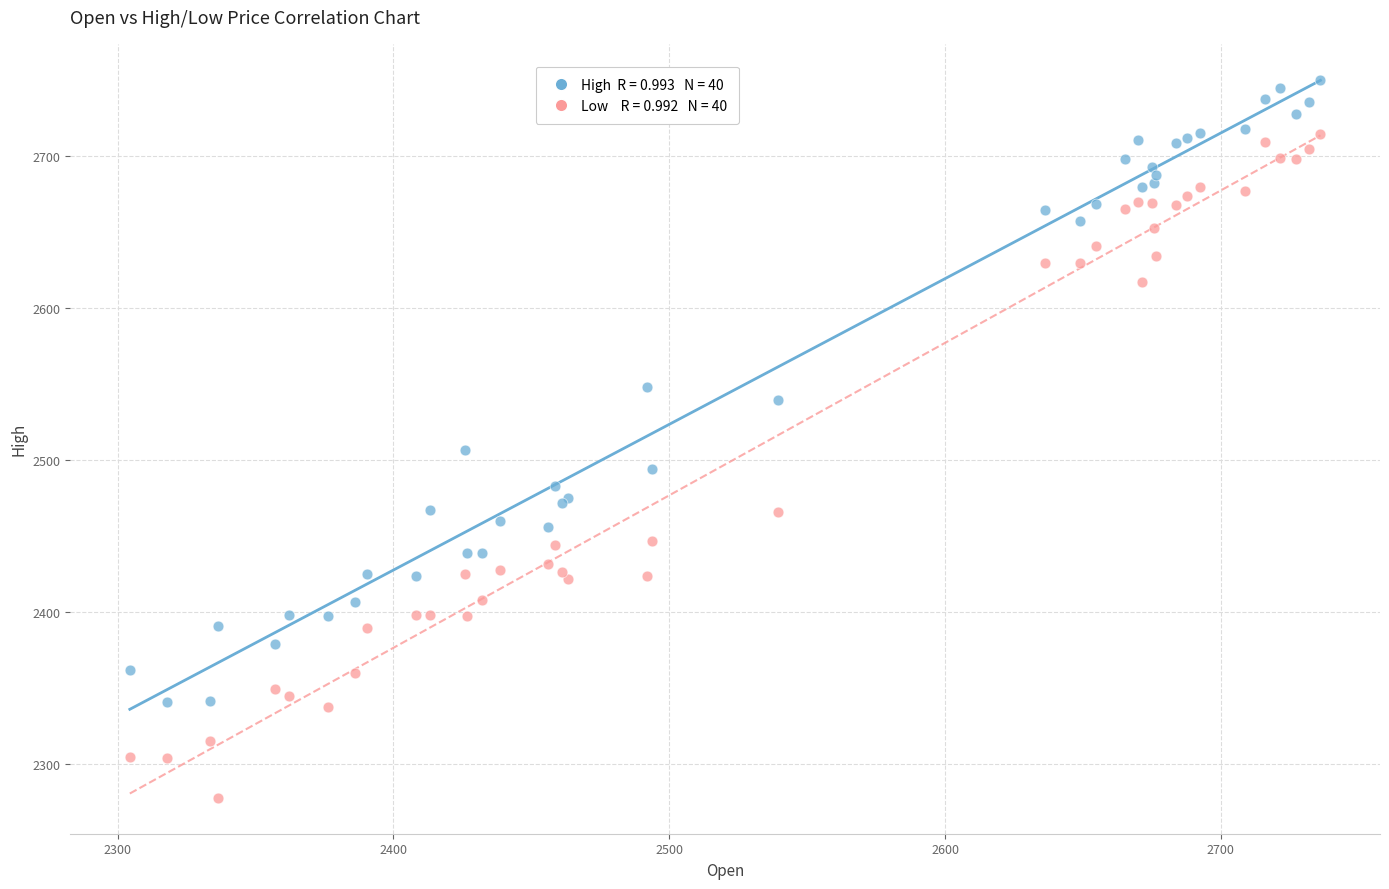

Across all series, what Y value is closest to 2513?

2506.7